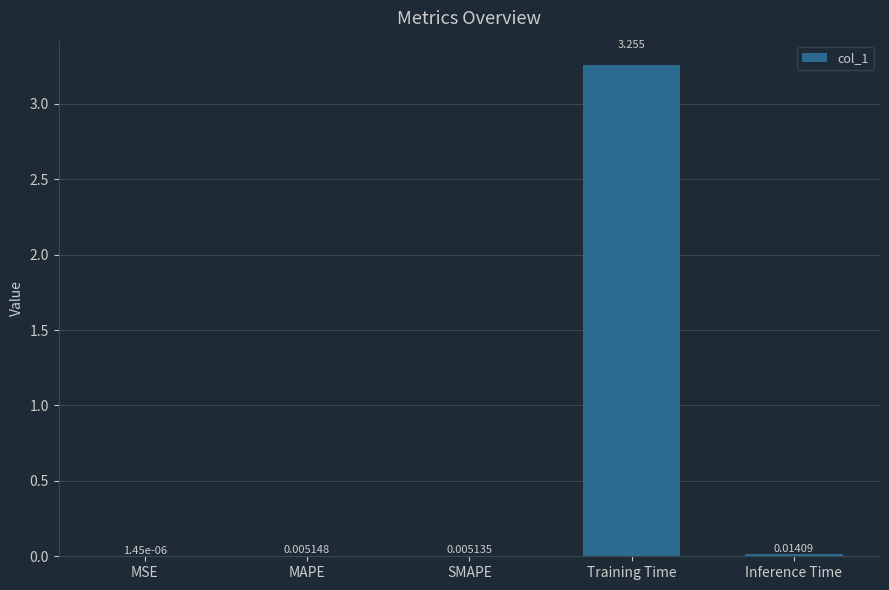

At which category does the chart reach its peak across all series?

Training Time